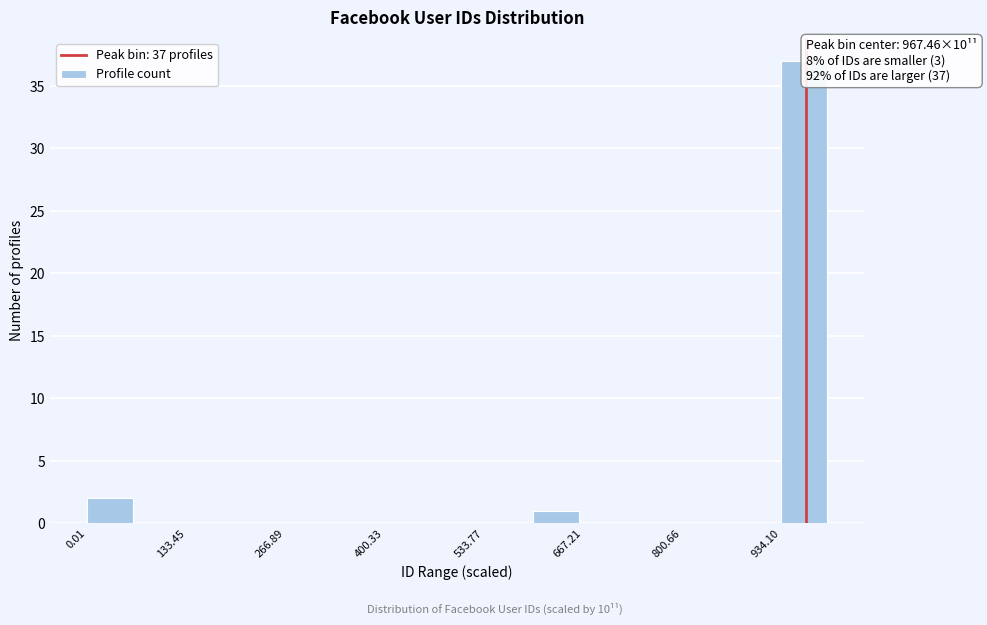

Around what value on the x-axis is the tallest bar? Give the approximate position of its centre, as read against the axis.

960